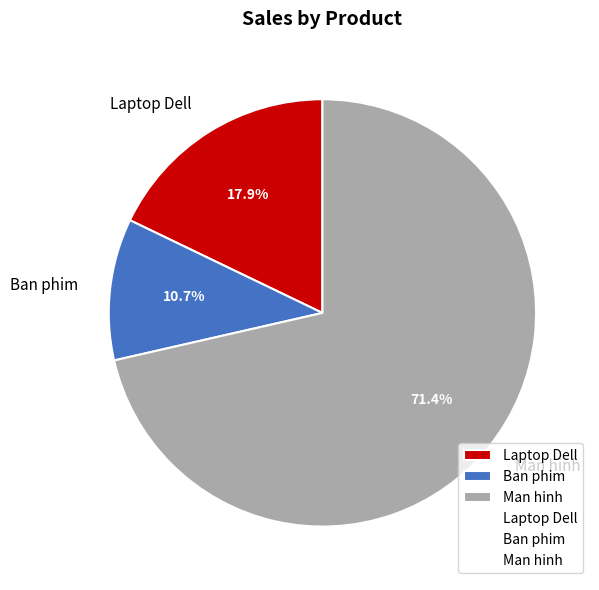

What percentage is the Man hinh slice, to the nearest percent?

71%